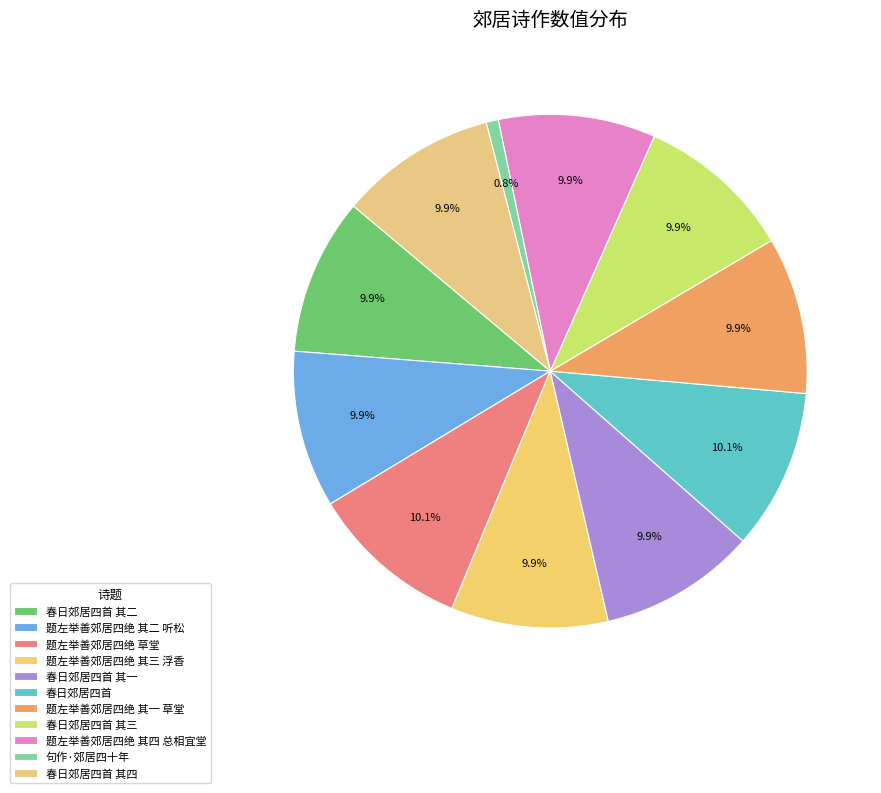

To the nearest percent, what is the difference between the largest and smallest slice percentages?

9%